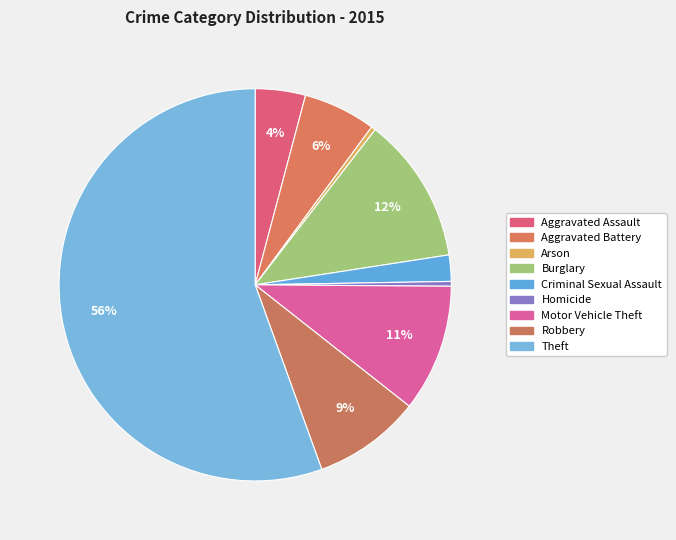

Combined, do Burglary and Homicide account for over 50%?

No